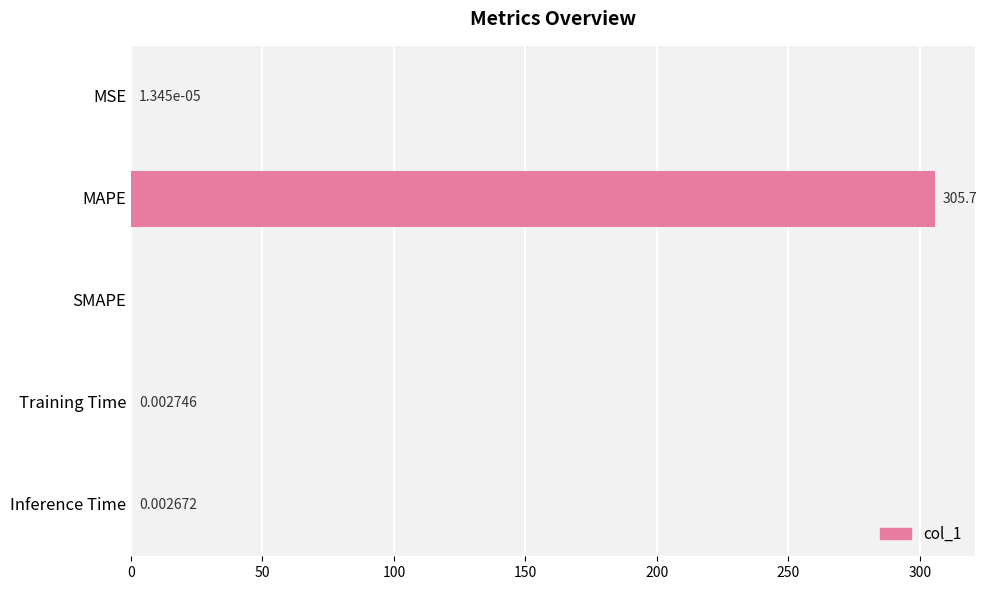

At which category does the chart reach its peak across all series?

MAPE